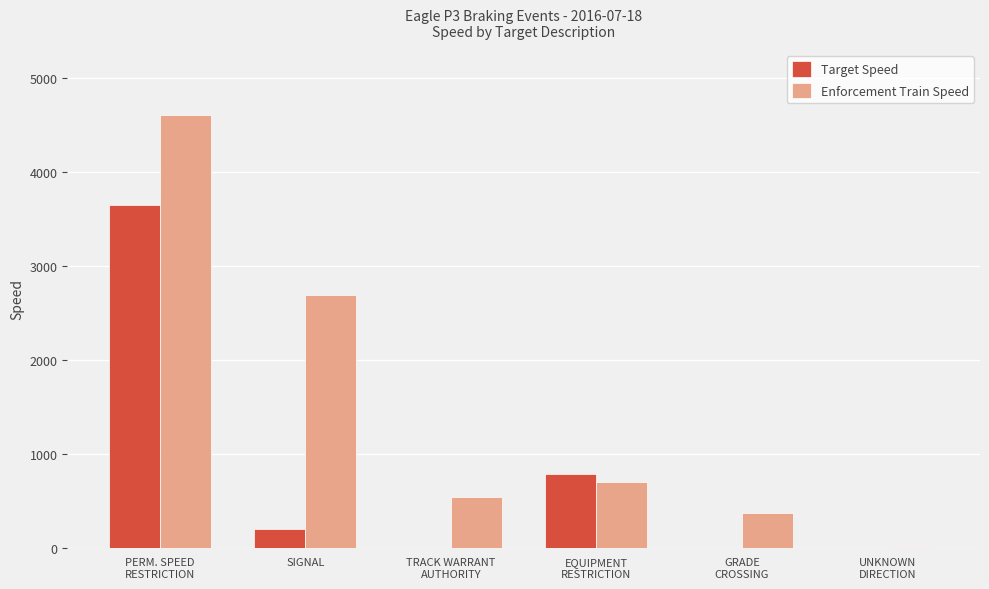

What value does the Enforcement Train Speed series have at UNKNOWN
DIRECTION?

3